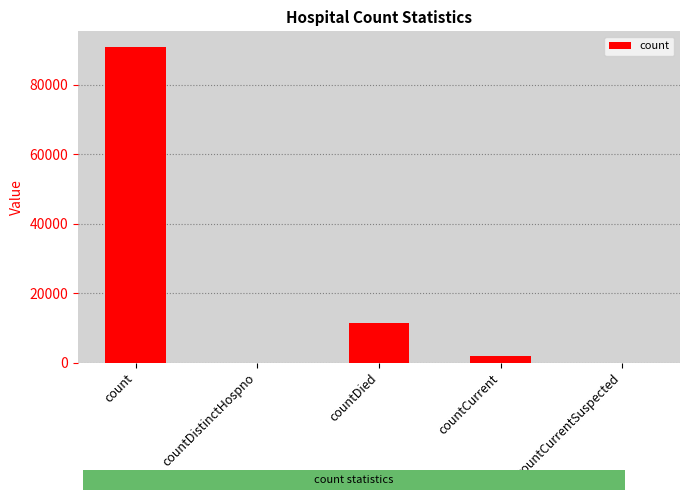

What is the sum of all values?

104158